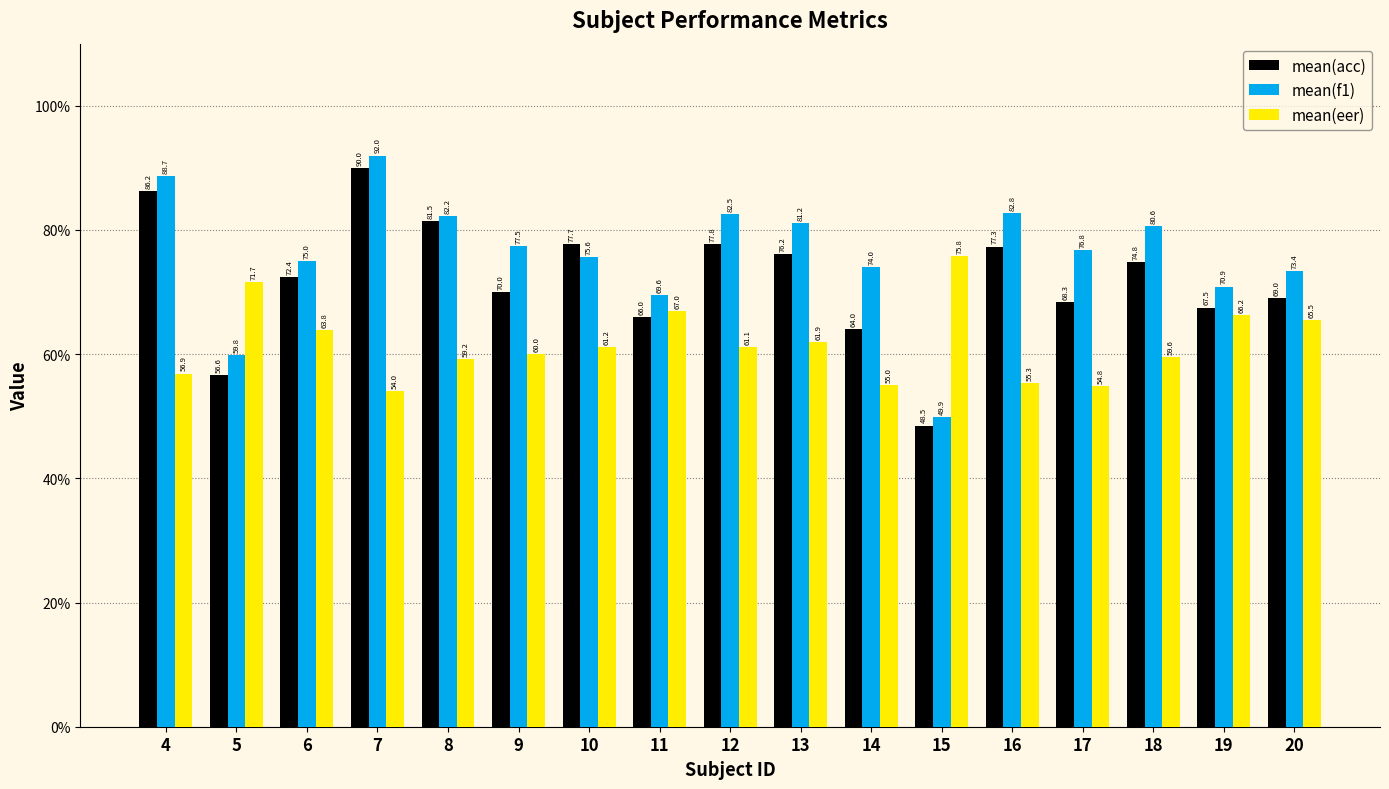

What is the lowest value of the mean(eer) series?

54.0